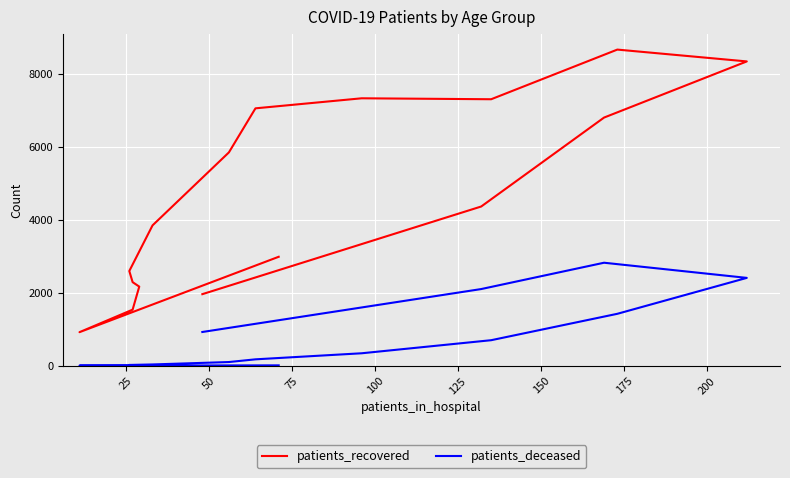

What is the spread (max minus min) of values at 150?

3809